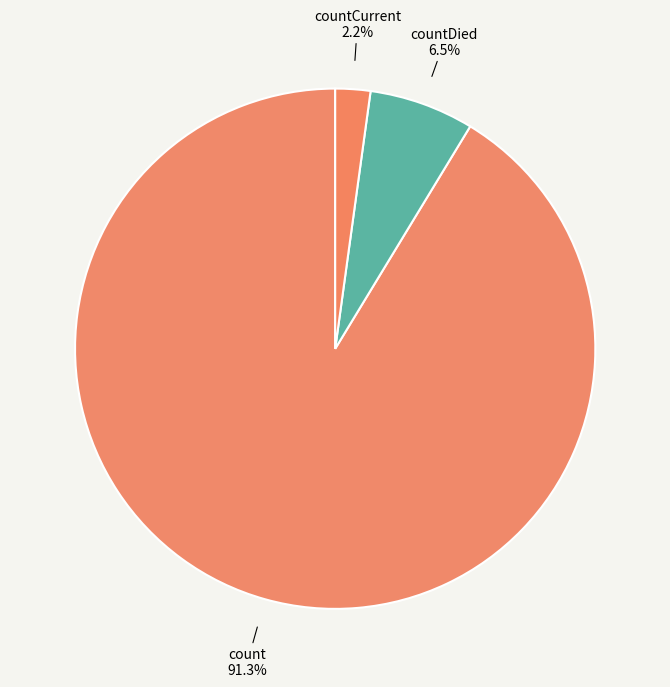

How many segments does this pie chart have?

3